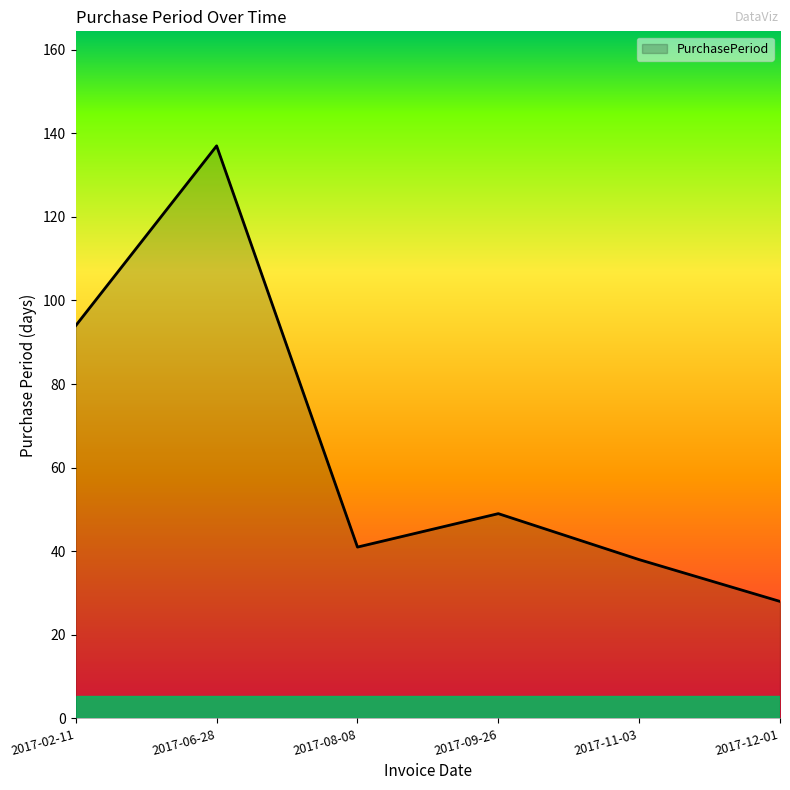

What is the change in value from 2017-02-11 to 2017-12-01?

-66